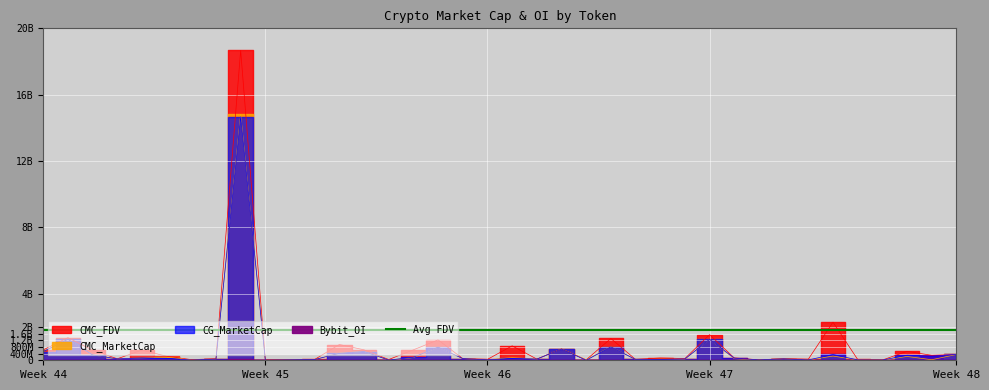

What is the average value of the CMC_FDV series?

915136878